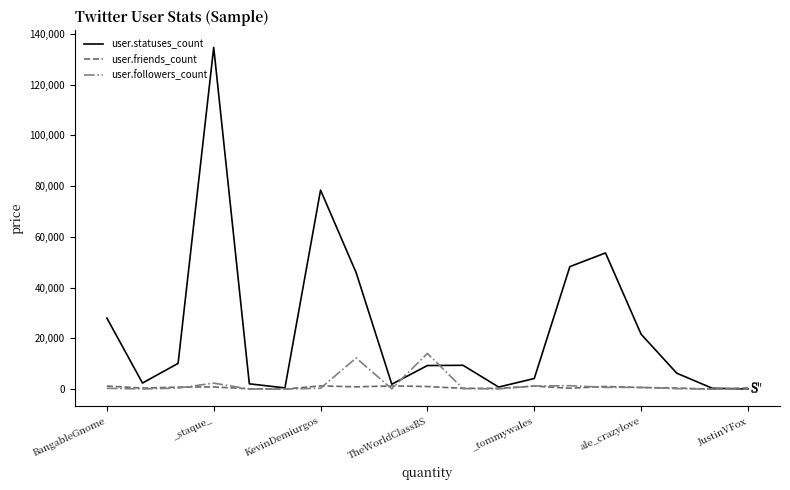

How many lines are shown in the chart?

3